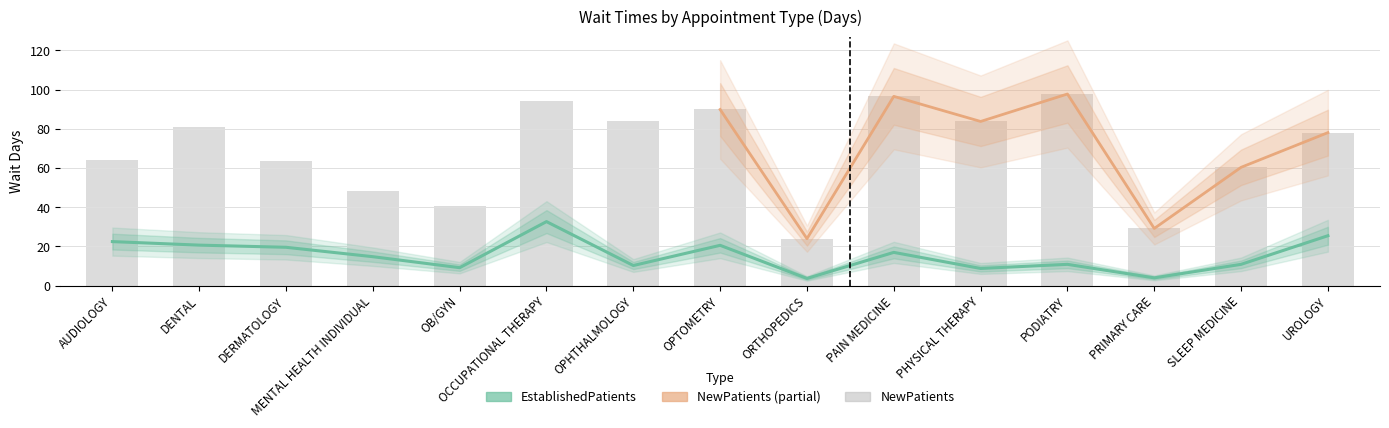

What is the label of the 12th bar from the right?

MENTAL HEALTH INDIVIDUAL